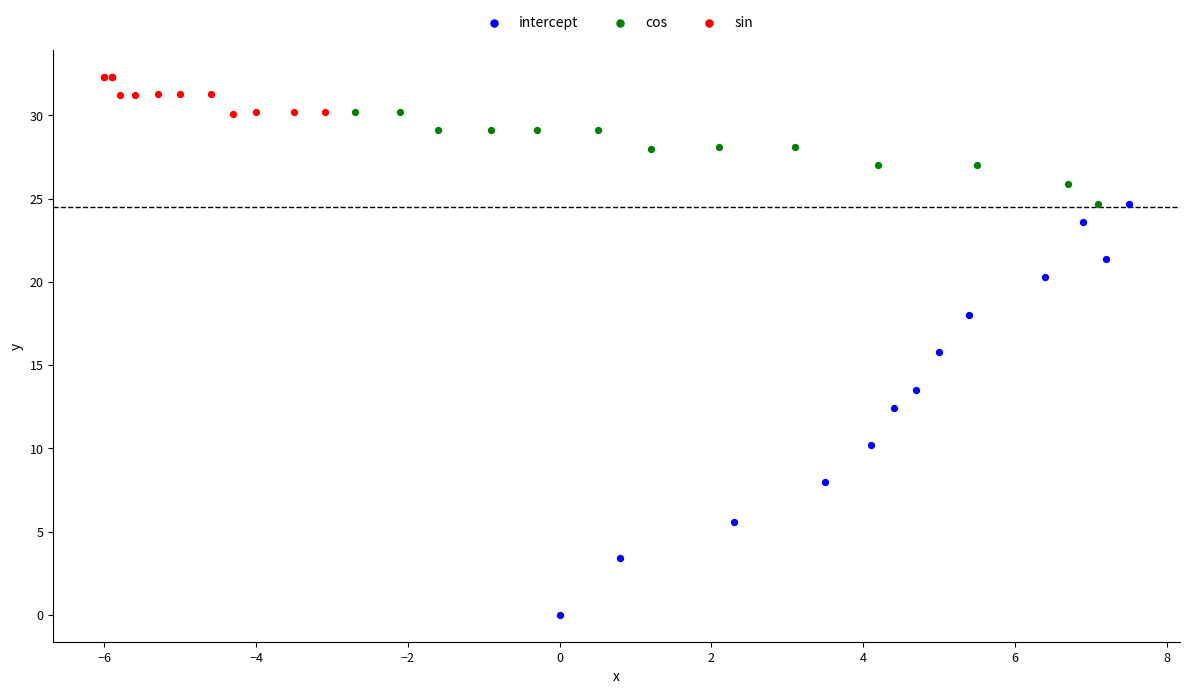

Which series contains the highest Y value?

sin